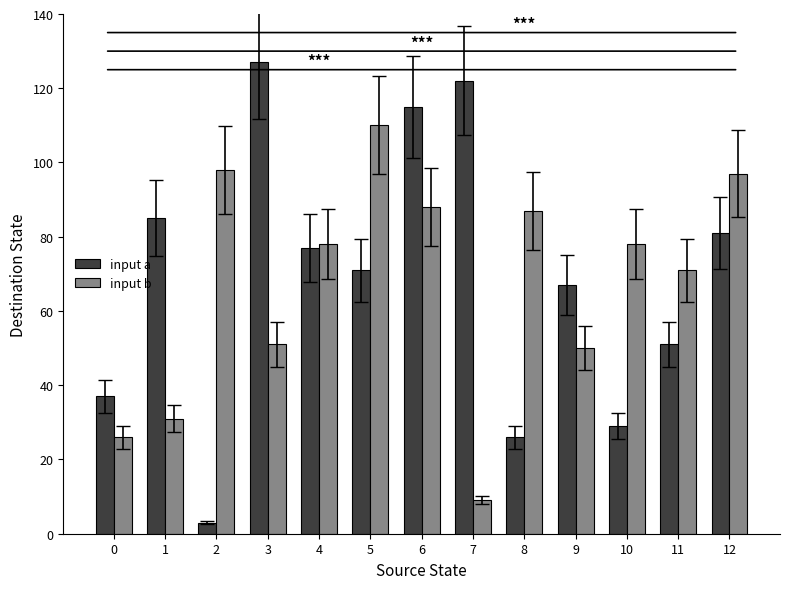

What is the total value across all series at 0?

63